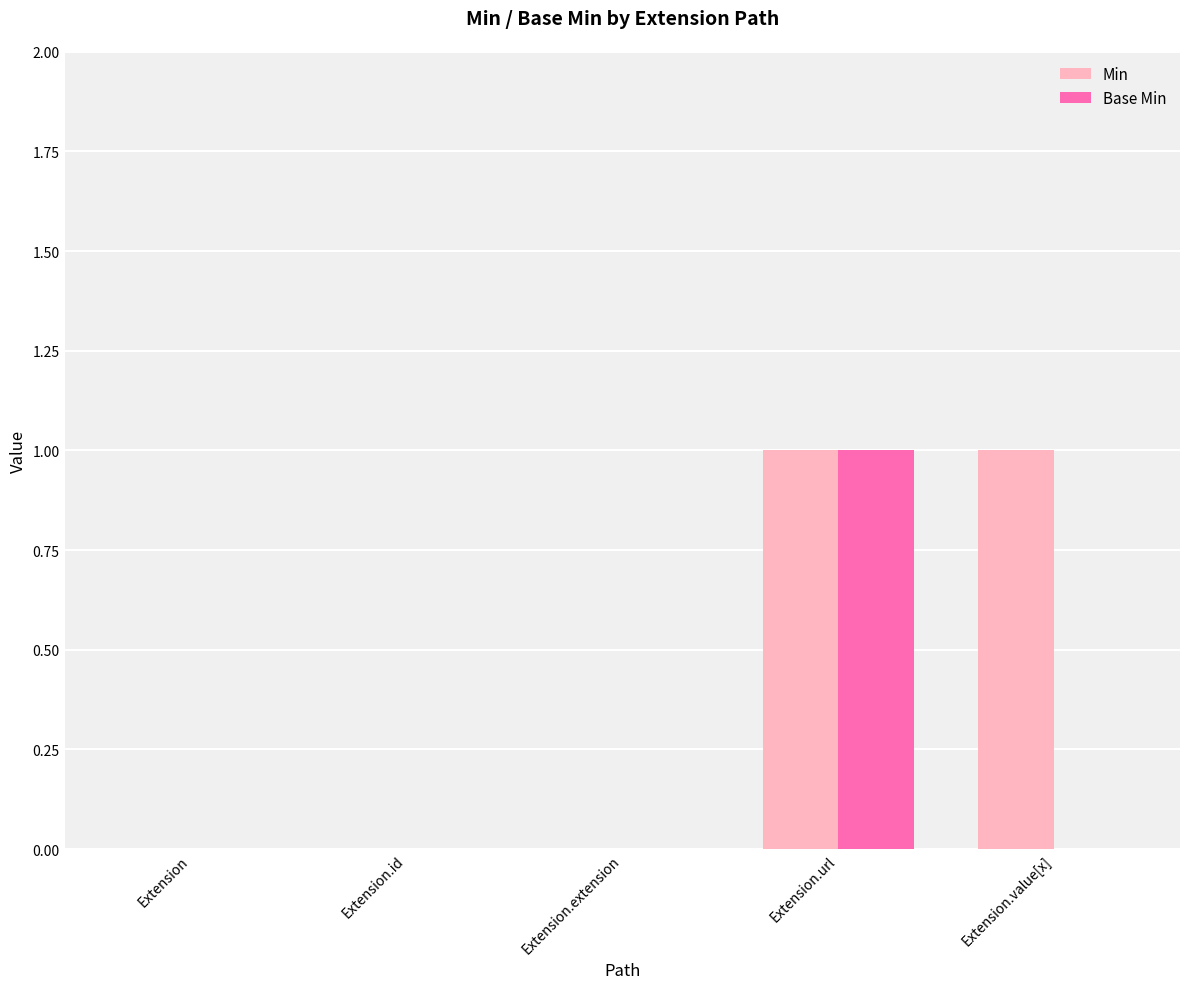

The value of Base Min at Extension.url is 0. True or false?

False